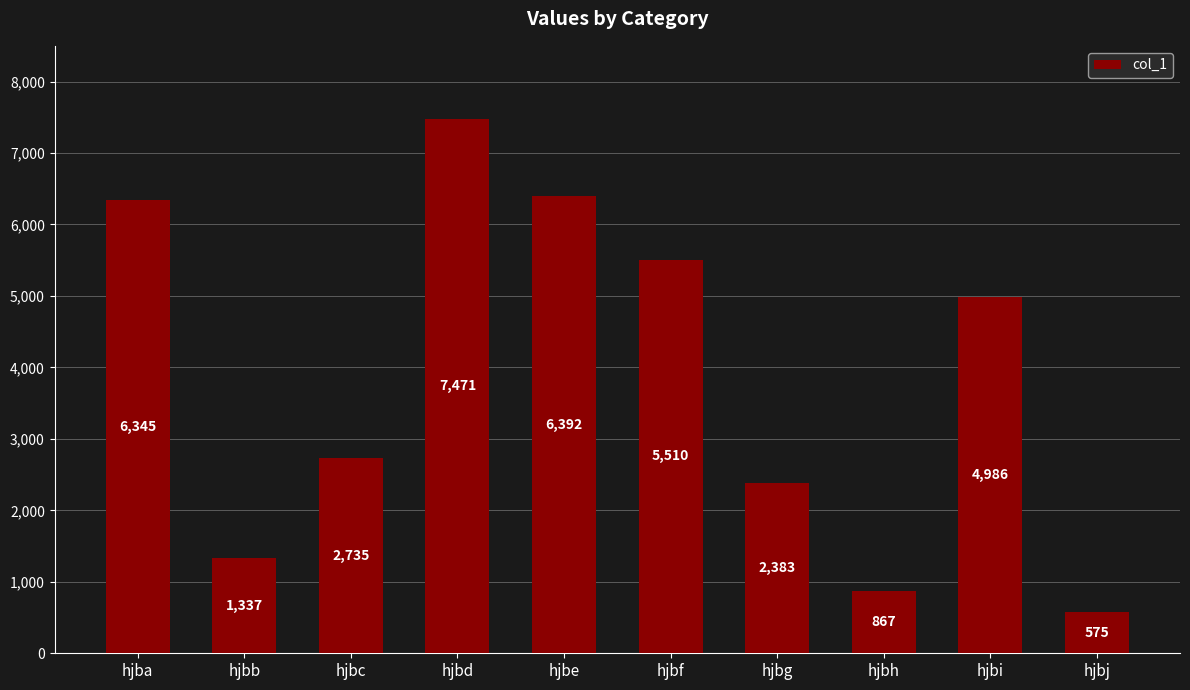

Approximately how many times larger is the value at hjbf compared to hjbh?

6.4